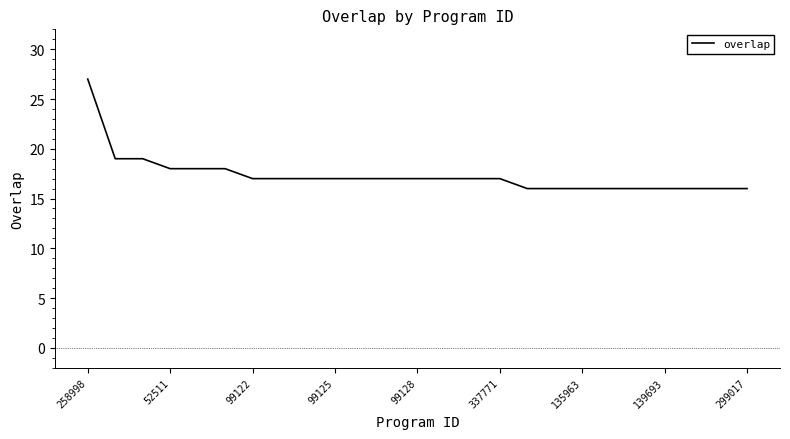

What is the average value?

17